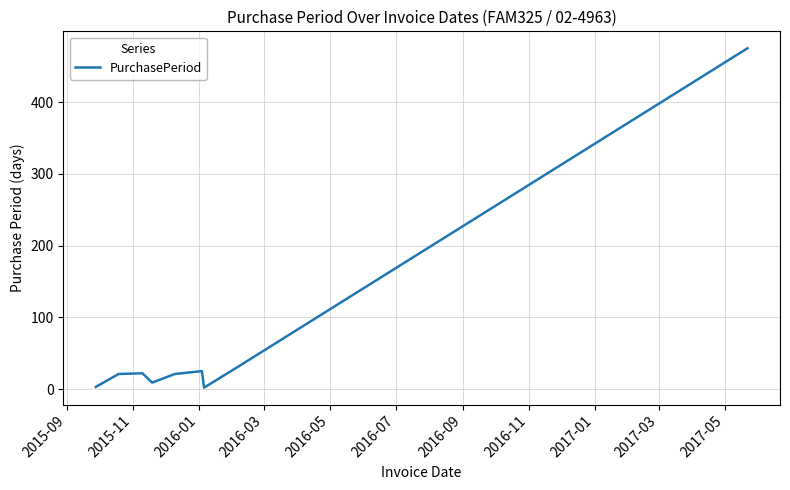

What is the maximum value shown in the chart?

475